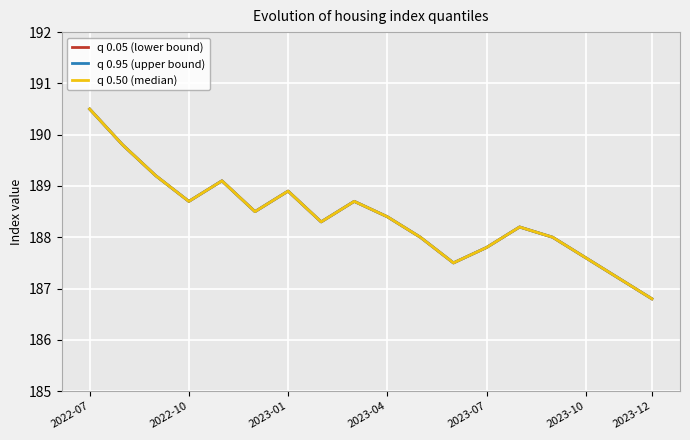

Is this an area chart (filled region under the line)?

No